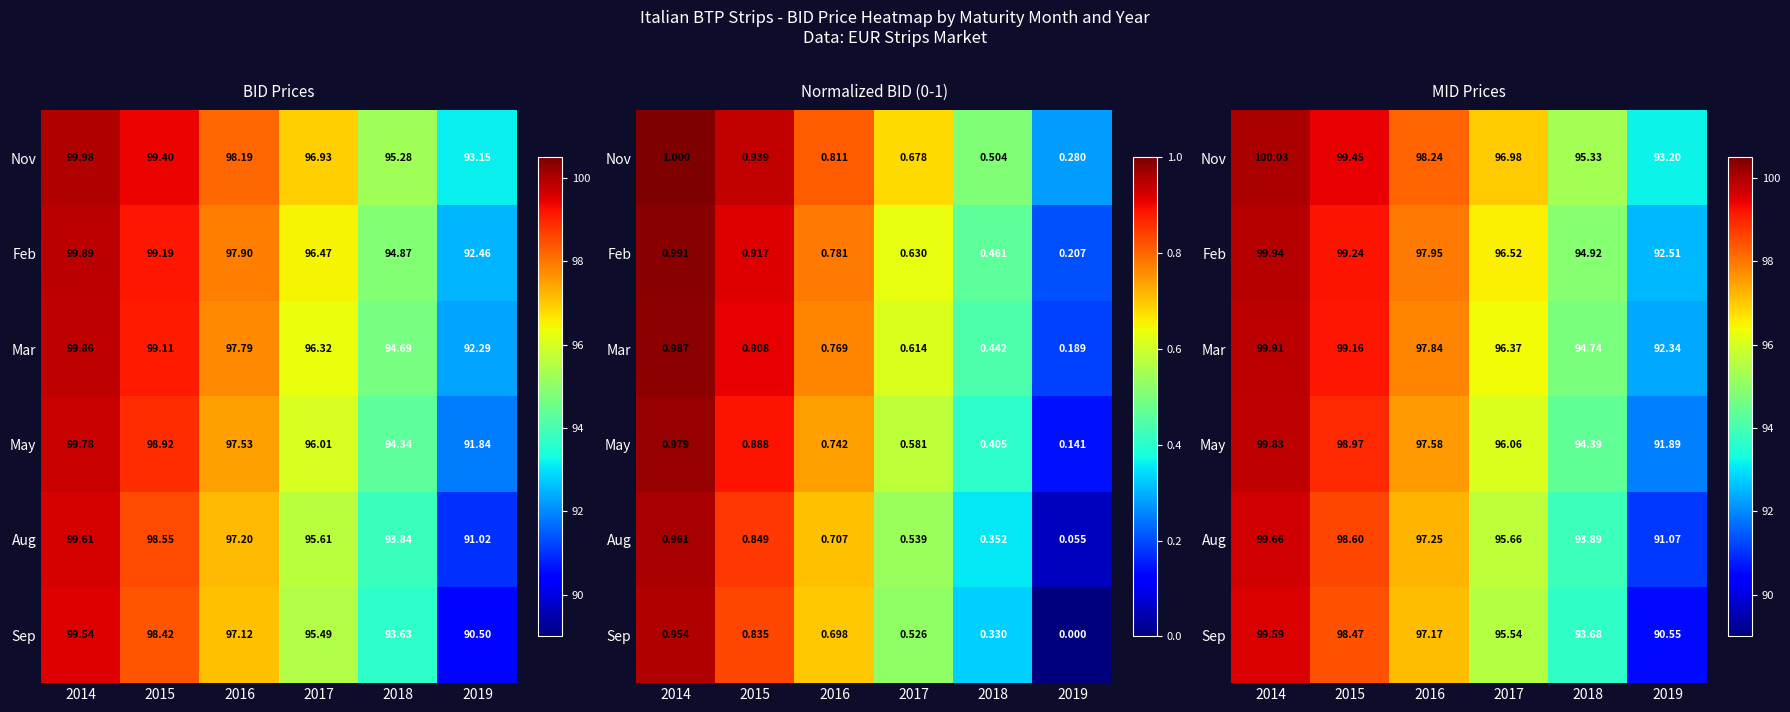

The value of Sep at 2018 is 26.9. True or false?

False